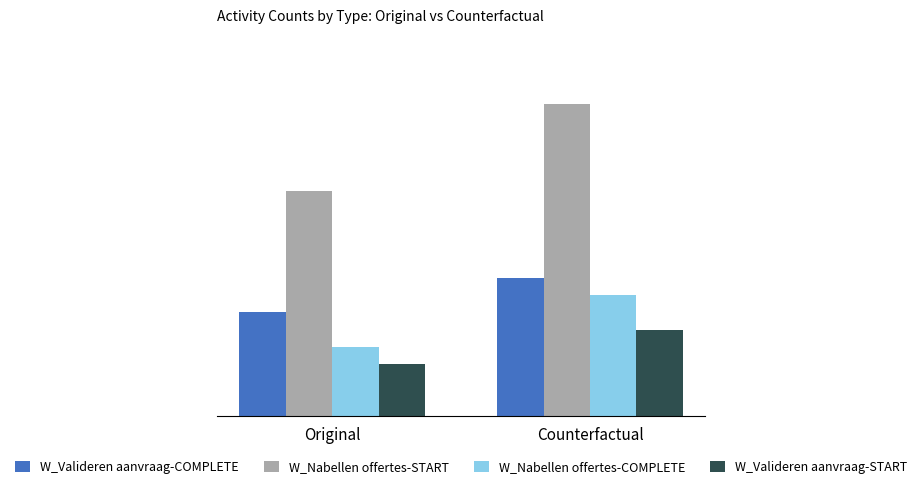

At which category is the sum across all series the highest?

Counterfactual